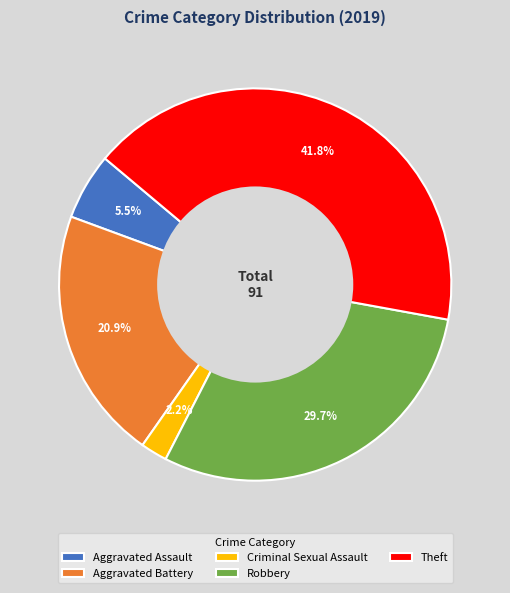

What is the largest slice in the pie chart?

Theft